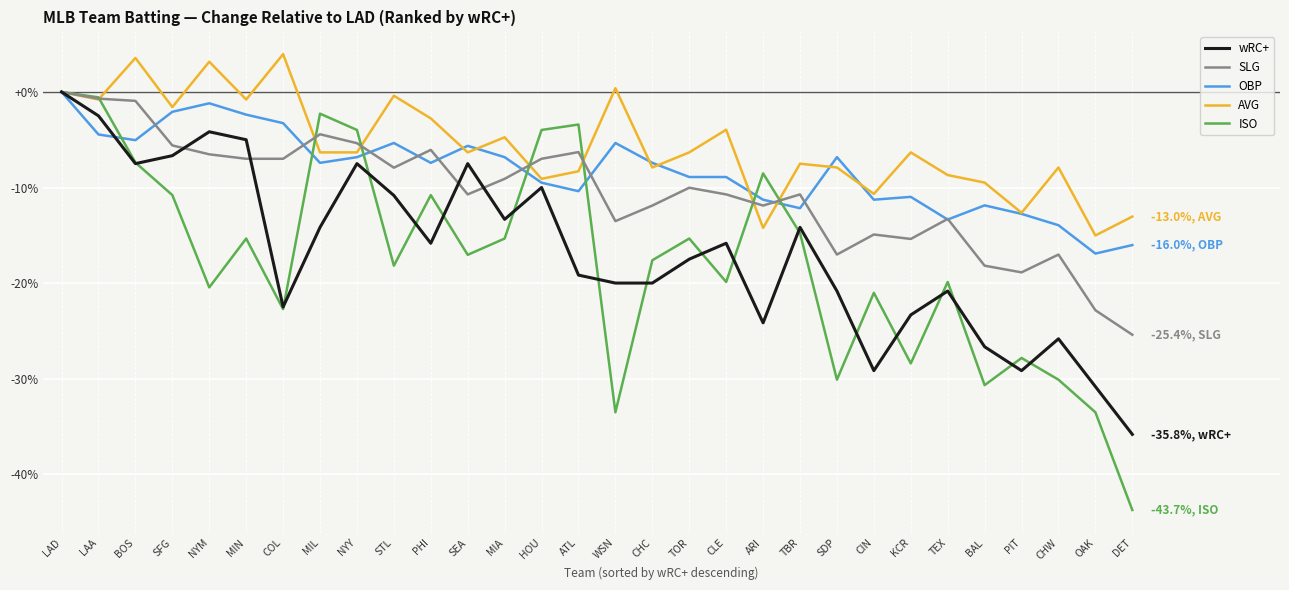

Reading right to left, what are all the values shown in this chart?

wRC+: -35.8	-30.8	-25.8	-29.2	-26.7	-20.8	-23.3	-29.2	-20.8	-14.2	-24.2	-15.8	-17.5	-20.0	-20.0	-19.2	-10.0	-13.3	-7.5	-15.8	-10.8	-7.5	-14.2	-22.5	-5.0	-4.2	-6.7	-7.5	-2.5	0.0
SLG: -25.4	-22.8	-17.0	-18.9	-18.2	-13.3	-15.4	-14.9	-17.0	-10.7	-11.9	-10.7	-10.0	-11.9	-13.5	-6.3	-7.0	-9.1	-10.7	-6.1	-7.9	-5.4	-4.4	-7.0	-7.0	-6.5	-5.6	-0.9	-0.7	0.0
OBP: -16.0	-16.9	-13.9	-12.8	-11.9	-13.4	-11.0	-11.3	-6.8	-12.2	-11.3	-8.9	-8.9	-7.4	-5.3	-10.4	-9.5	-6.8	-5.6	-7.4	-5.3	-6.8	-7.4	-3.3	-2.4	-1.2	-2.1	-5.0	-4.5	0.0
AVG: -13.0	-15.0	-7.9	-12.6	-9.5	-8.7	-6.3	-10.7	-7.9	-7.5	-14.2	-4.0	-6.3	-7.9	0.4	-8.3	-9.1	-4.7	-6.3	-2.8	-0.4	-6.3	-6.3	4.0	-0.8	3.2	-1.6	3.6	-0.8	0.0
ISO: -43.7	-33.5	-30.1	-27.8	-30.7	-19.9	-28.4	-21.0	-30.1	-14.8	-8.5	-19.9	-15.3	-17.6	-33.5	-3.4	-4.0	-15.3	-17.0	-10.8	-18.2	-4.0	-2.3	-22.7	-15.3	-20.5	-10.8	-7.4	-0.6	0.0